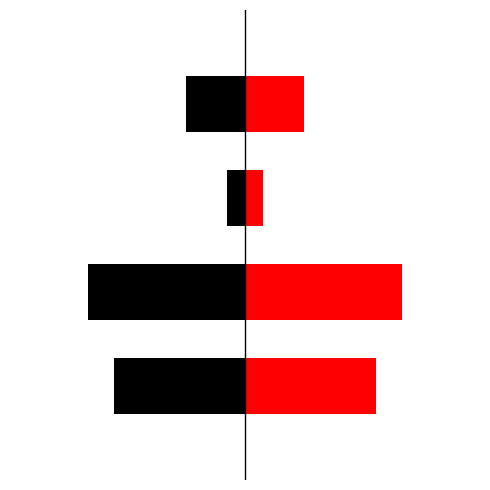

Count the number of categories in the chart.

4